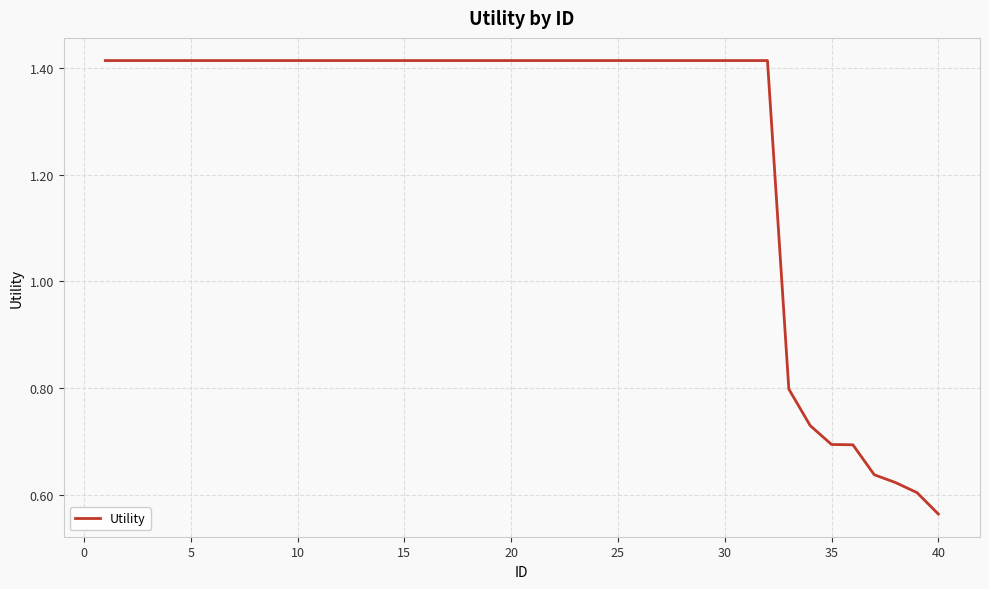

What is the difference between the maximum and minimum values?

0.9